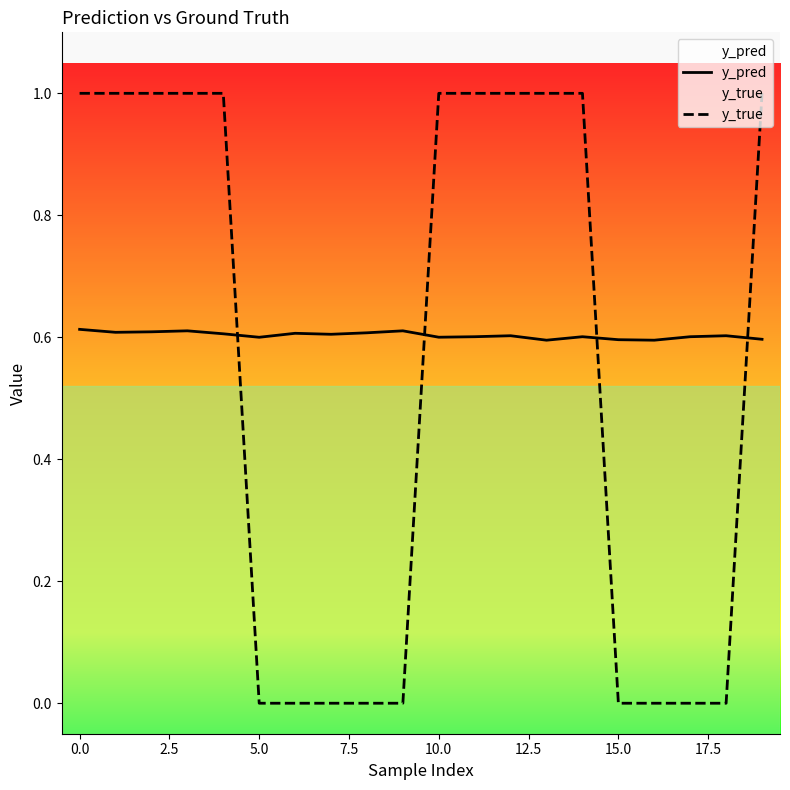

Count the y_true values in the range 0 to 1.

20